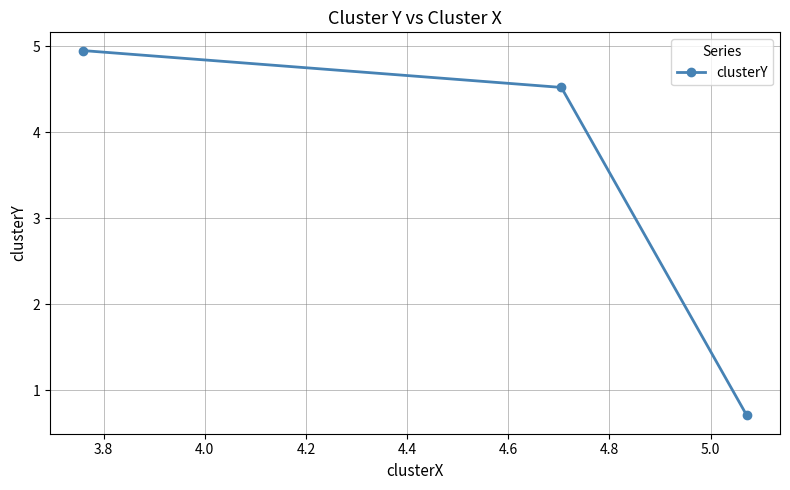

What is the minimum value shown in the chart?

0.7